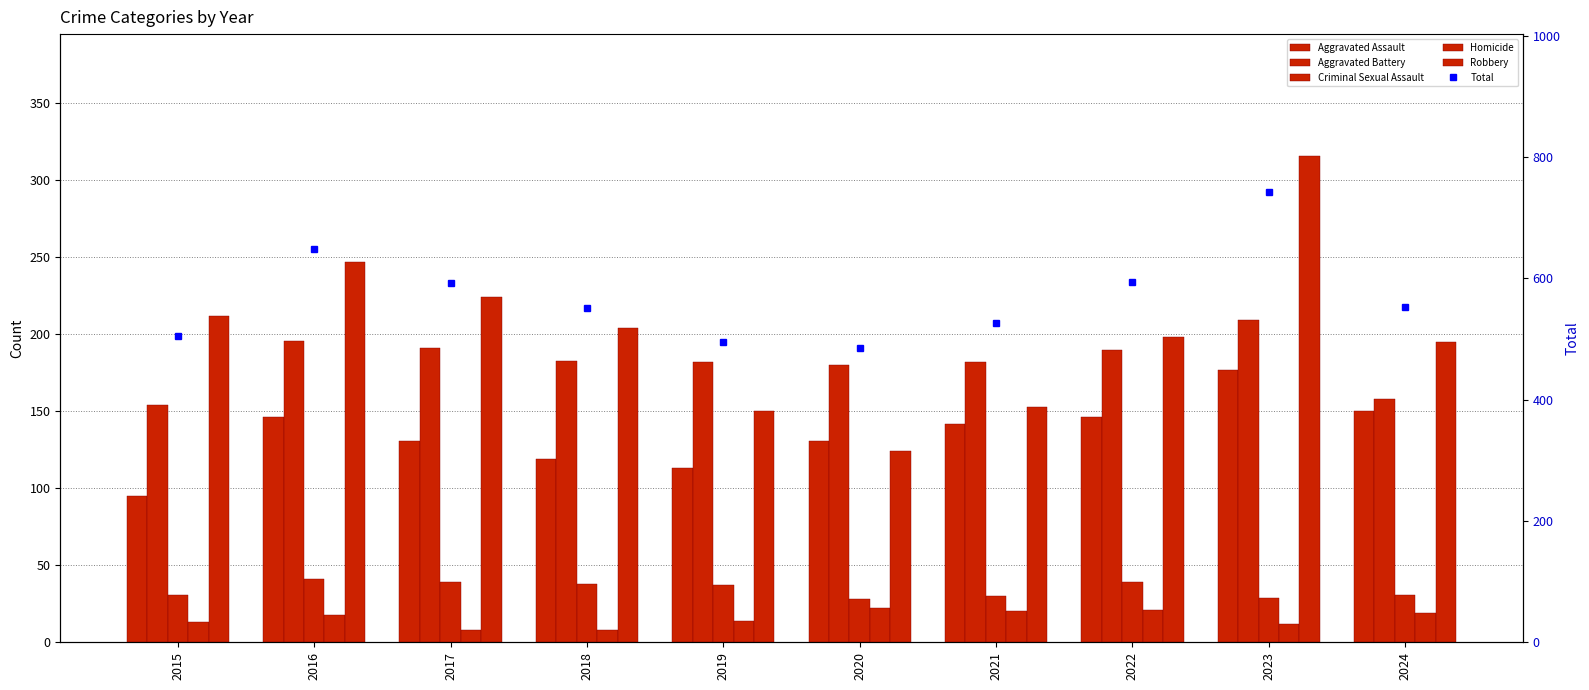

What is the sum of all Criminal Sexual Assault values?

343